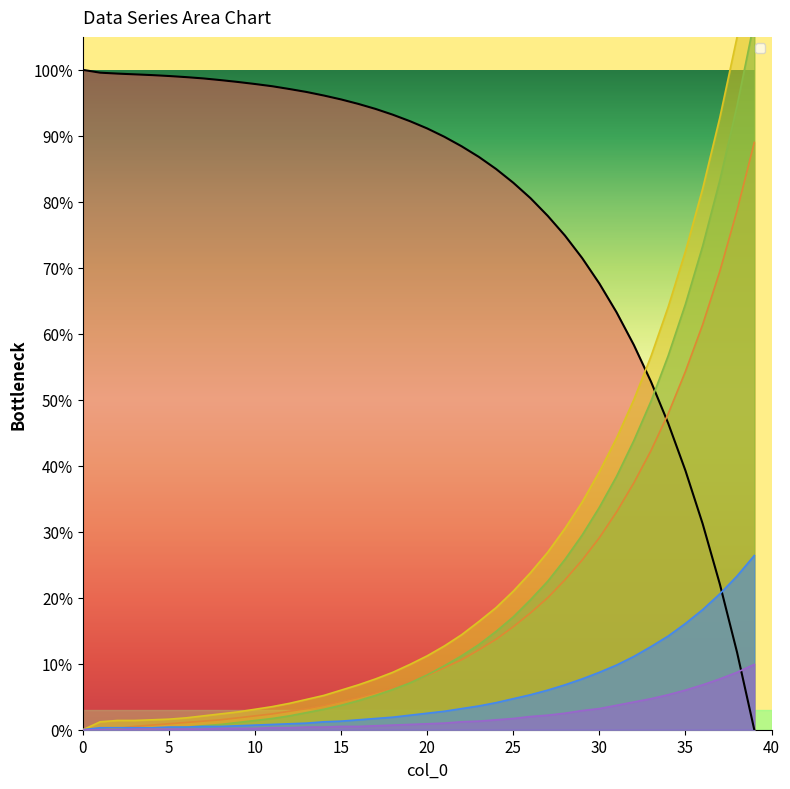

The value of col_2 at 19 is 2.2. True or false?

True